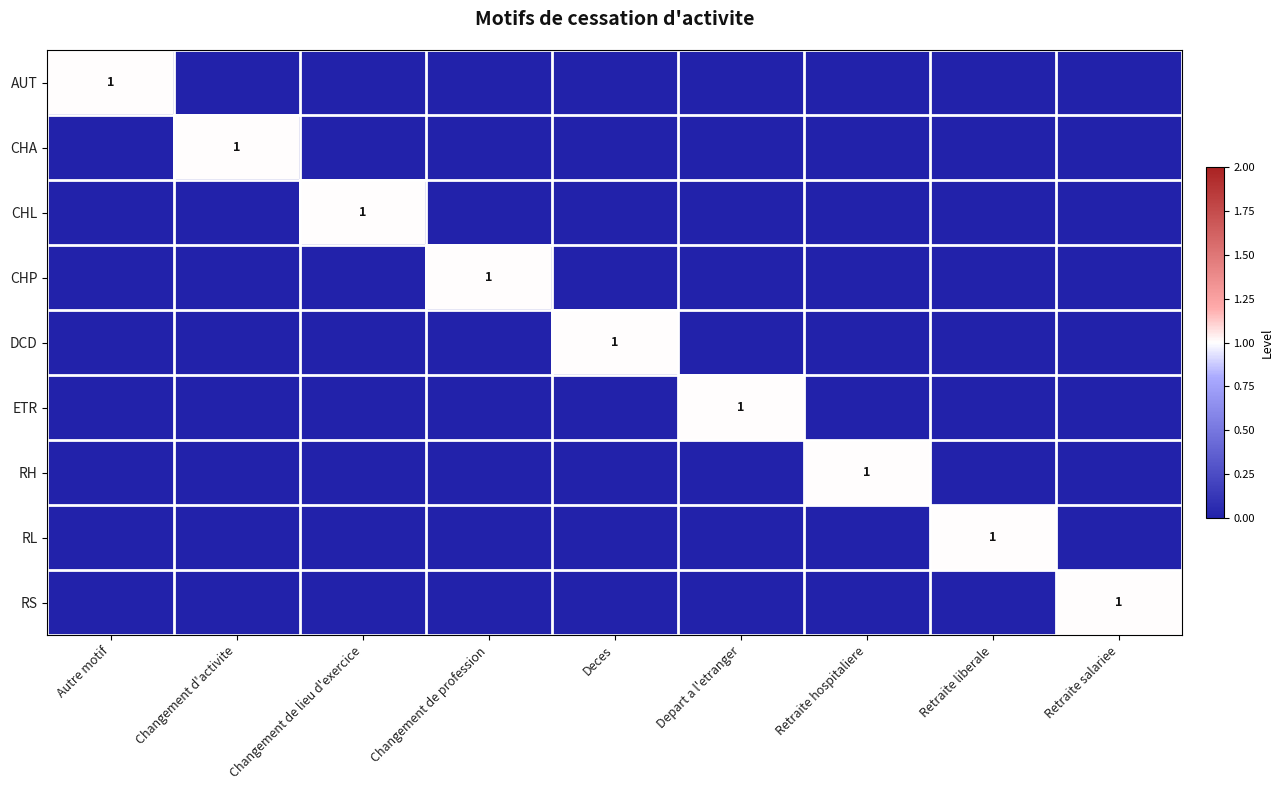

Count the number of data series in this chart.

9